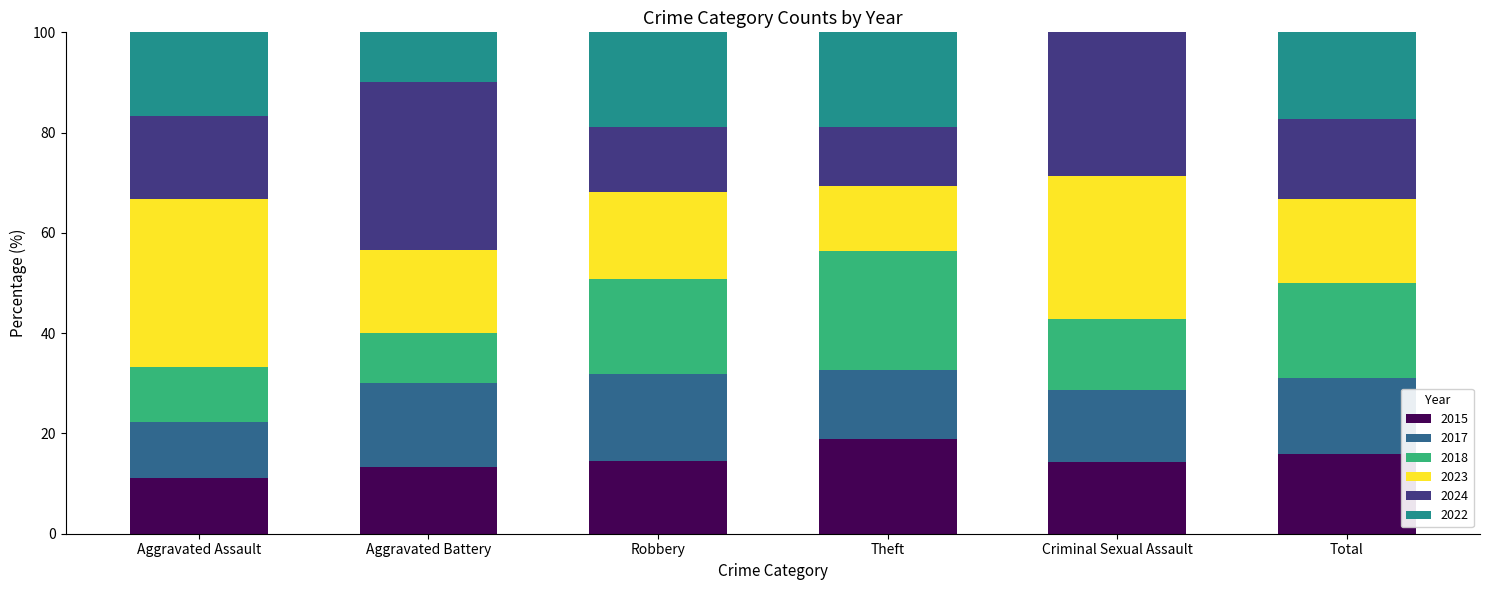

How many distinct data groups are displayed?

6